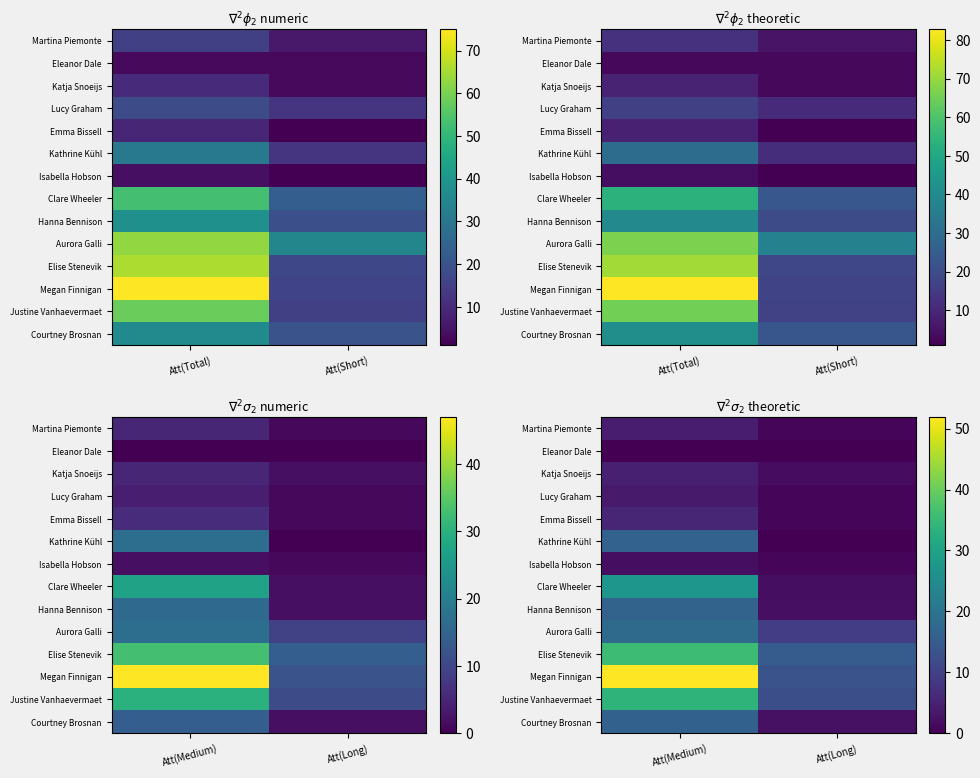

At how many categories does at least one series exceed 6?

2